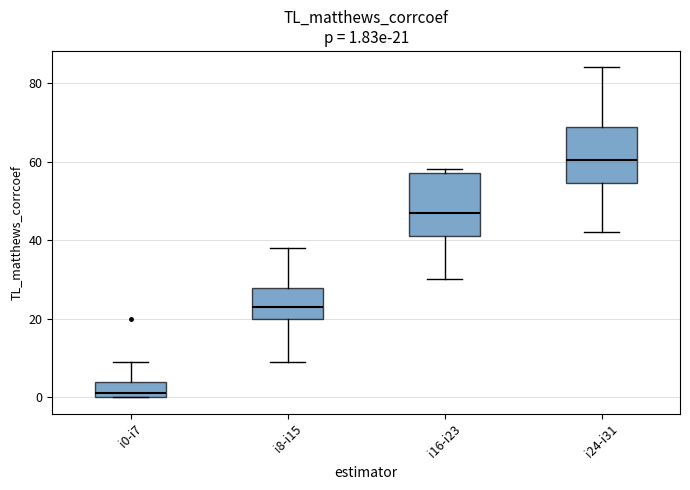

Which box's median line is the highest?

i24-i31